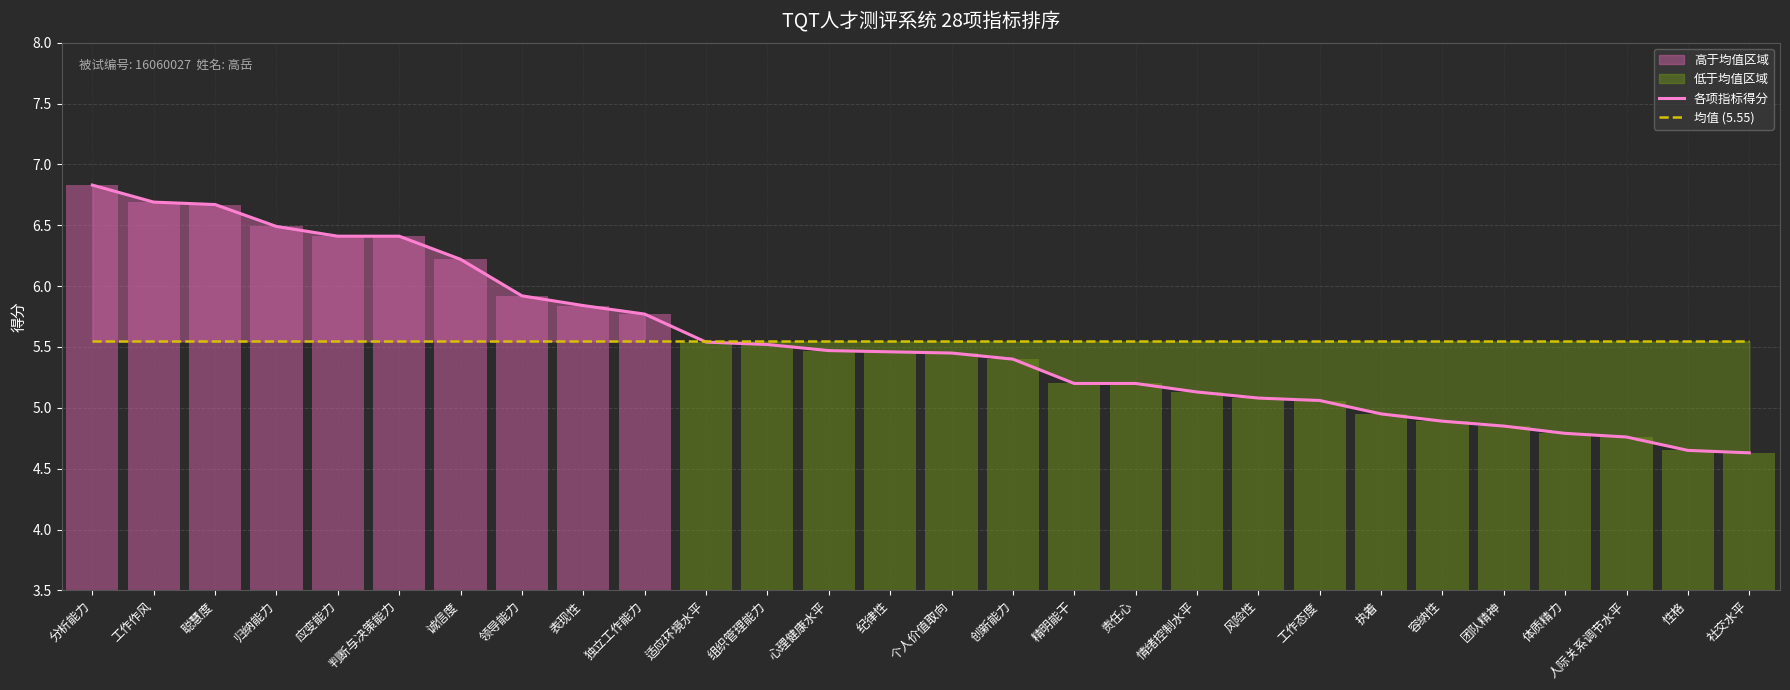

What is the label of the 1st bar from the left?

分析能力